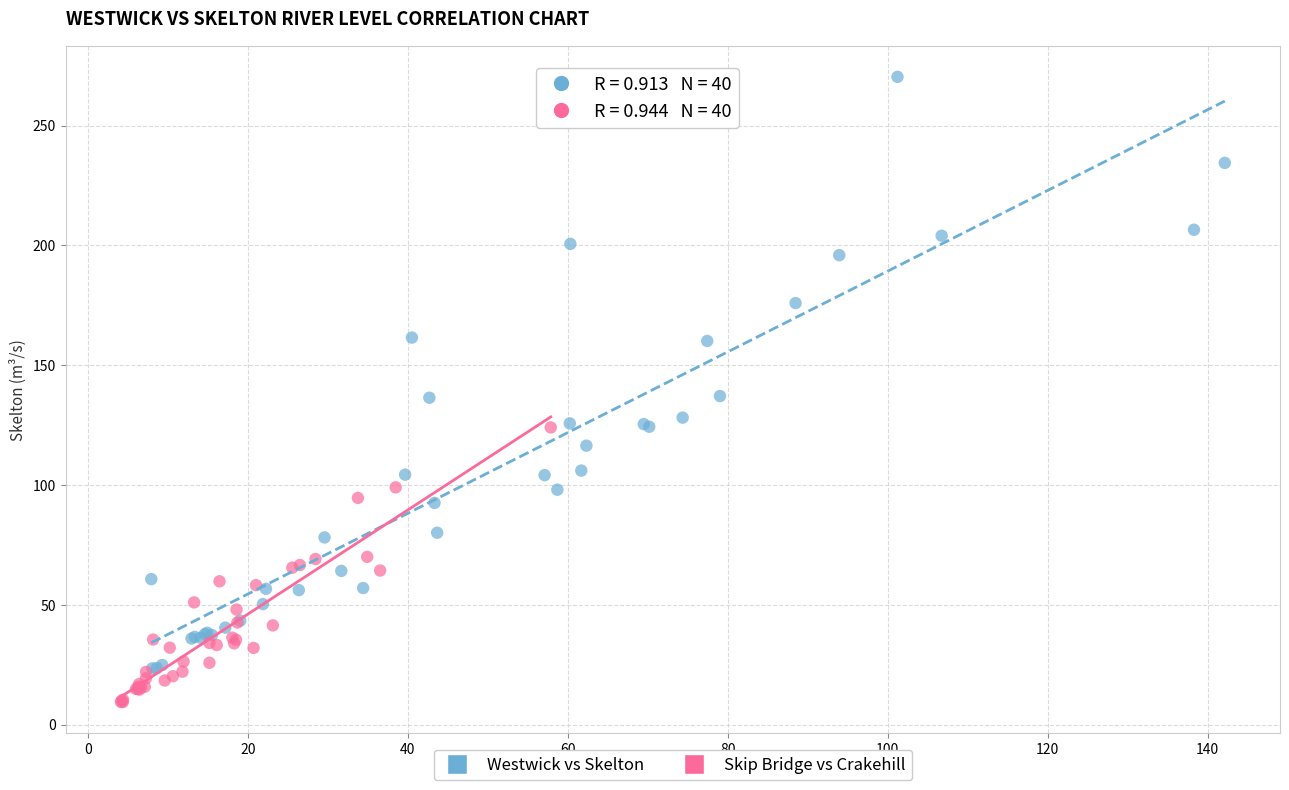

What are all the series names shown in the legend?

Westwick vs Skelton, Skip Bridge vs Crakehill